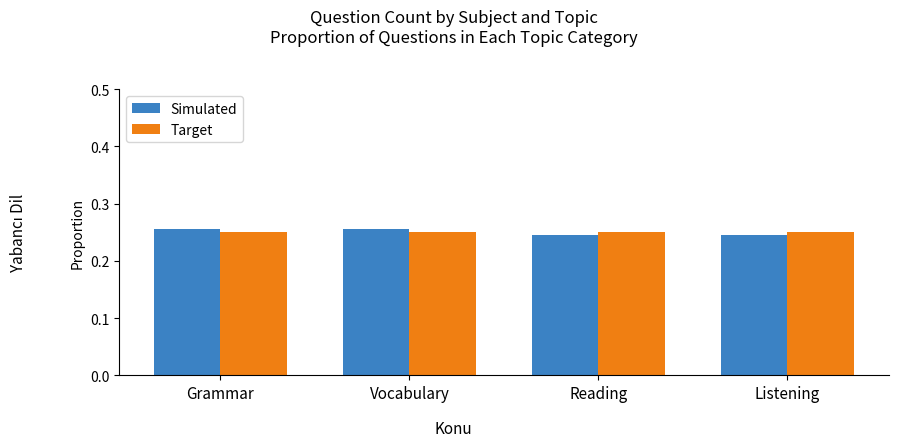

What position from the left is Vocabulary?

2